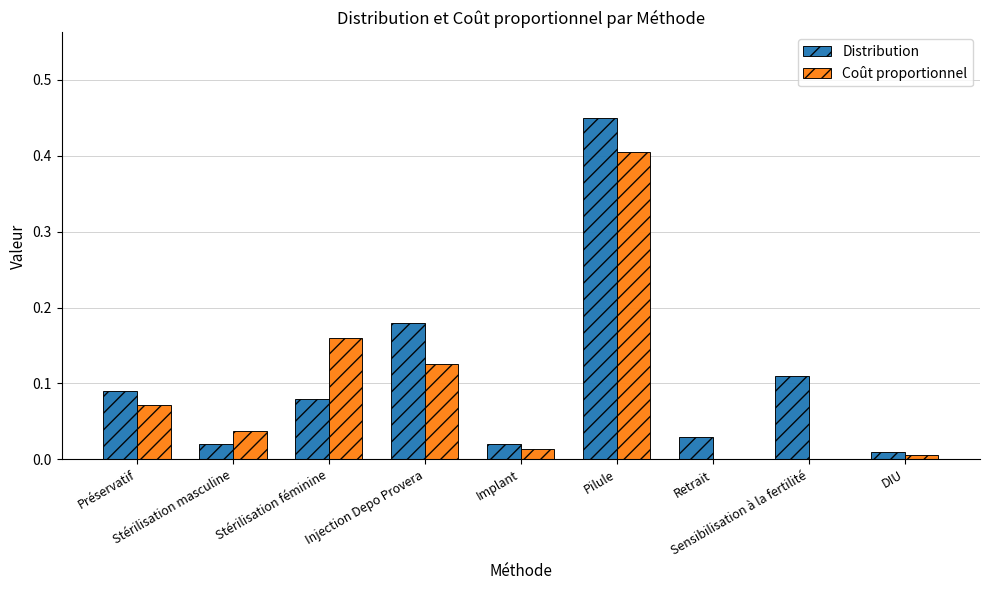

Is it true that Coût proportionnel equals 0.1 at Stérilisation féminine?

False